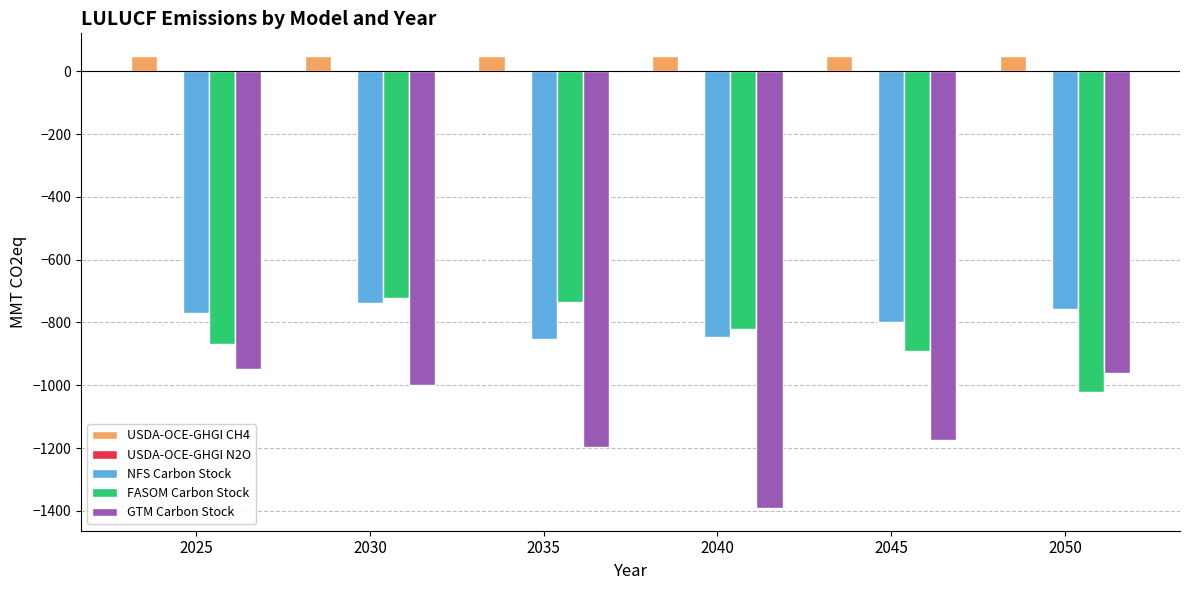

Between 2040 and 2050, which series saw the biggest shift?

GTM Carbon Stock